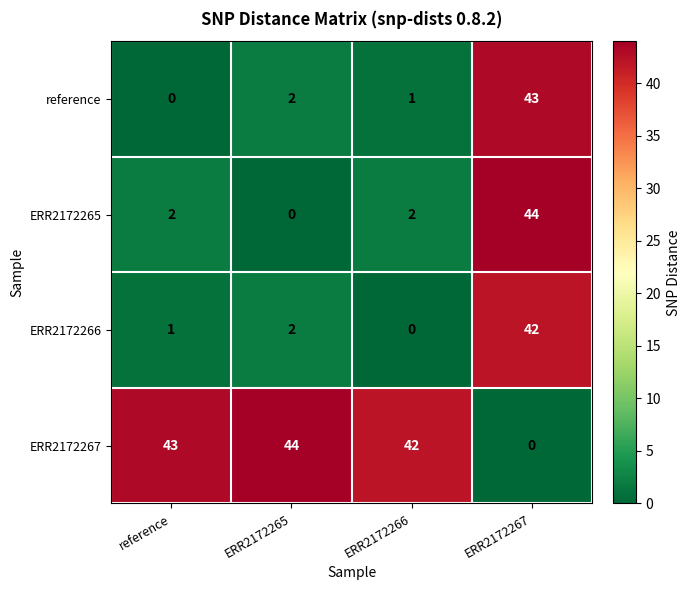

Where is ERR2172266 nearest to the value 21?

ERR2172265